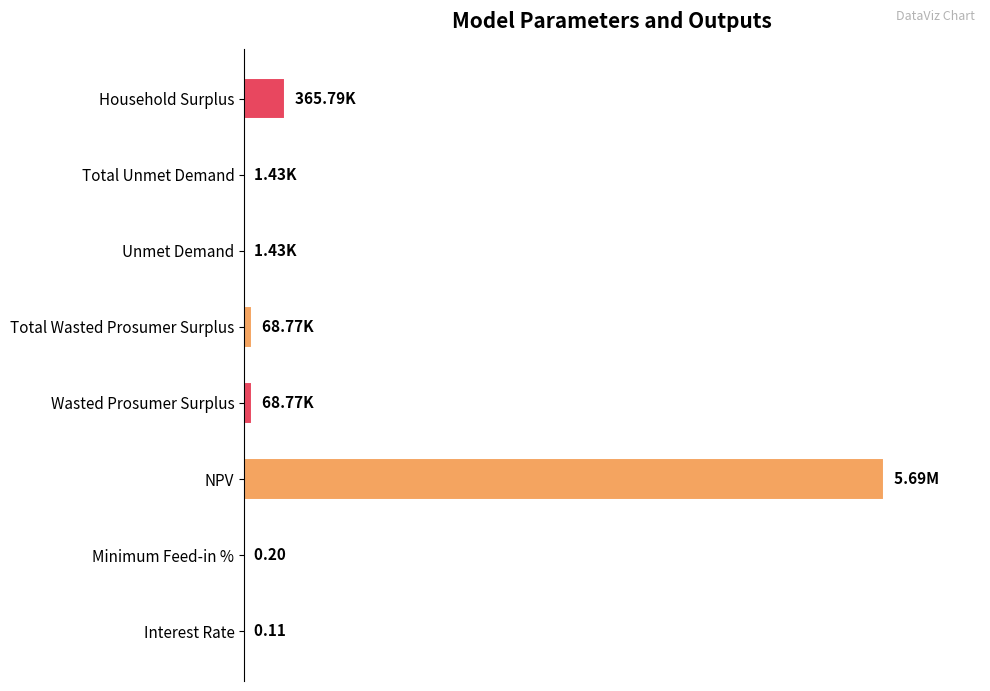

Does the chart contain stacked bars?

No